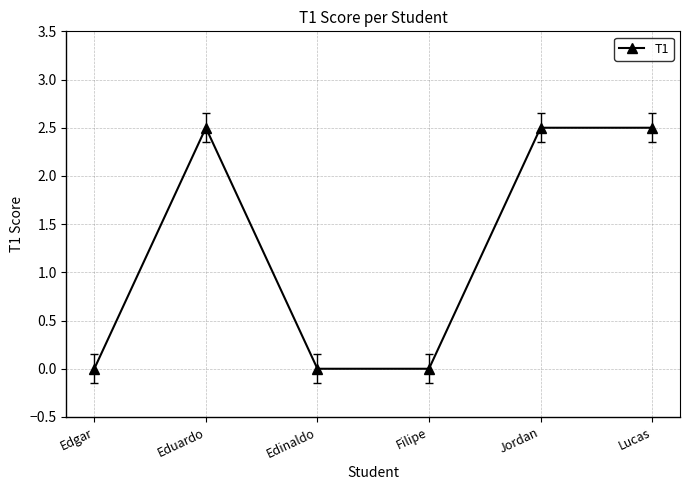

What is the maximum value shown in the chart?

2.5